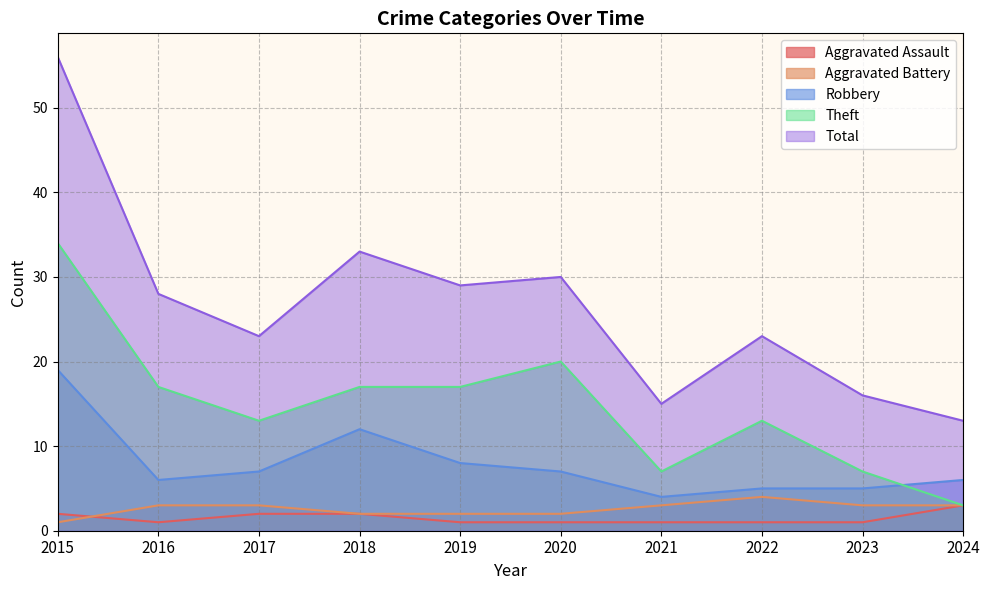

Where do Robbery and Theft first cross each other?

2023 and 2024